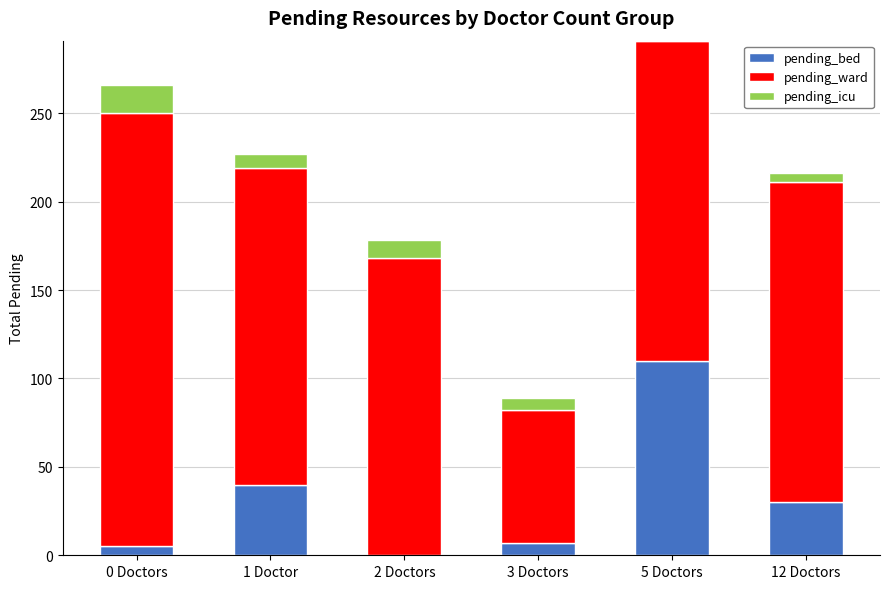

At which category is the sum across all series the highest?

5 Doctors